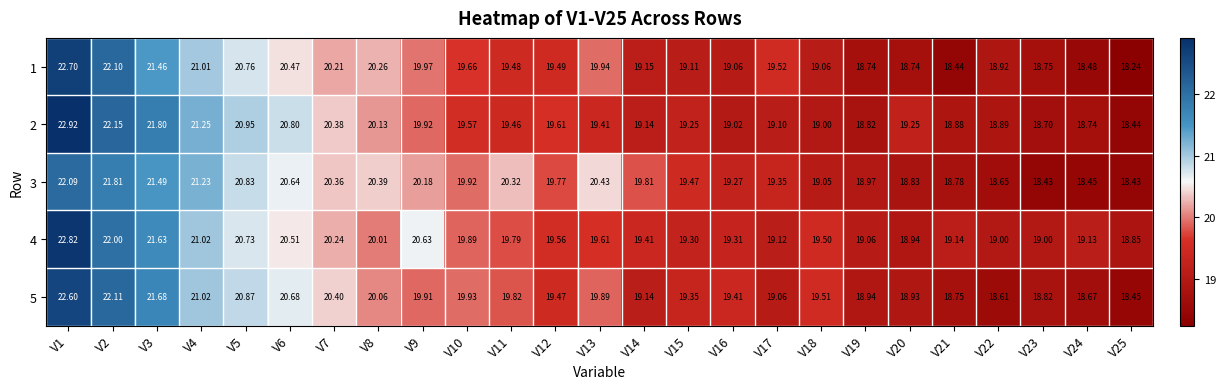

Is the value of 4 at V16 greater than the value of 5 at V5?

No